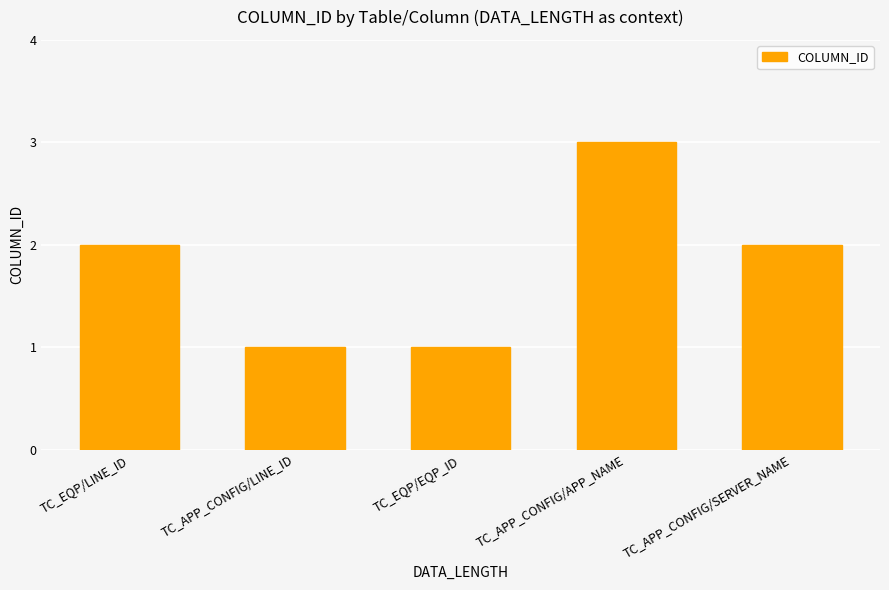

Between TC_APP_CONFIG/APP_NAME and TC_APP_CONFIG/SERVER_NAME, which is larger?

TC_APP_CONFIG/APP_NAME